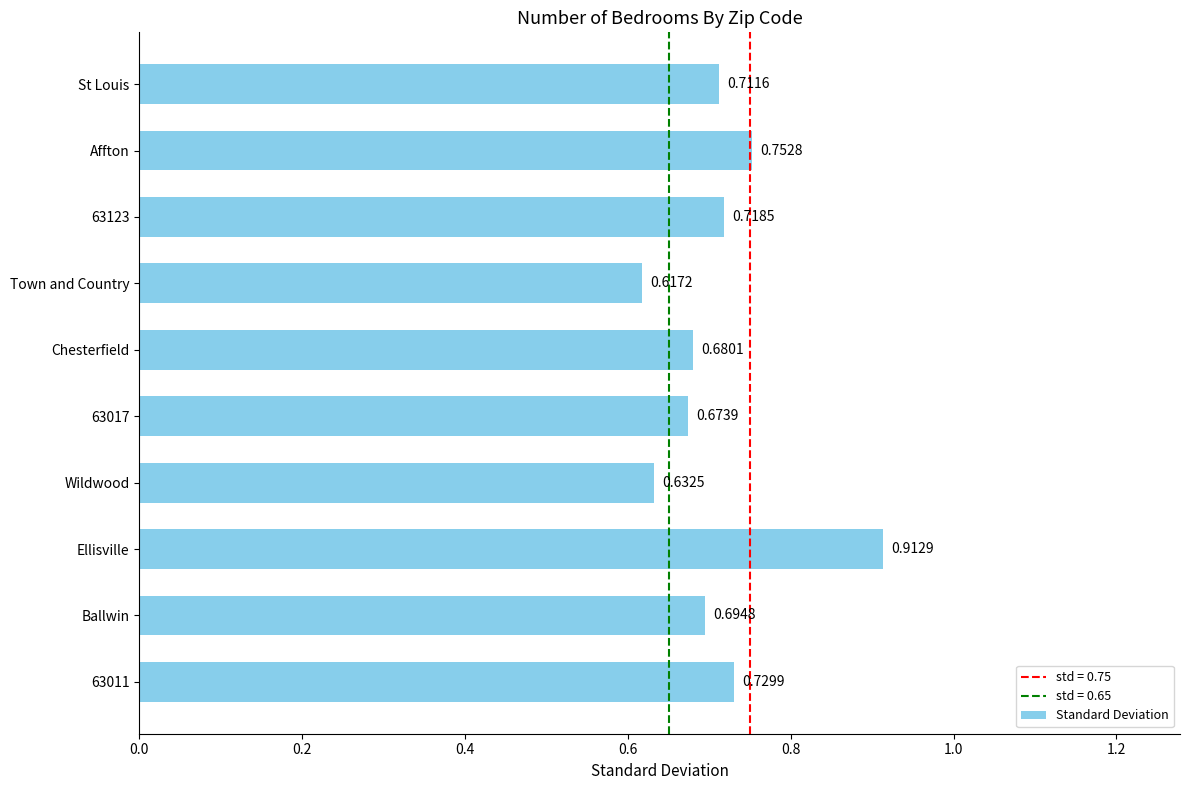

Which category has the highest value across all series?

Ellisville